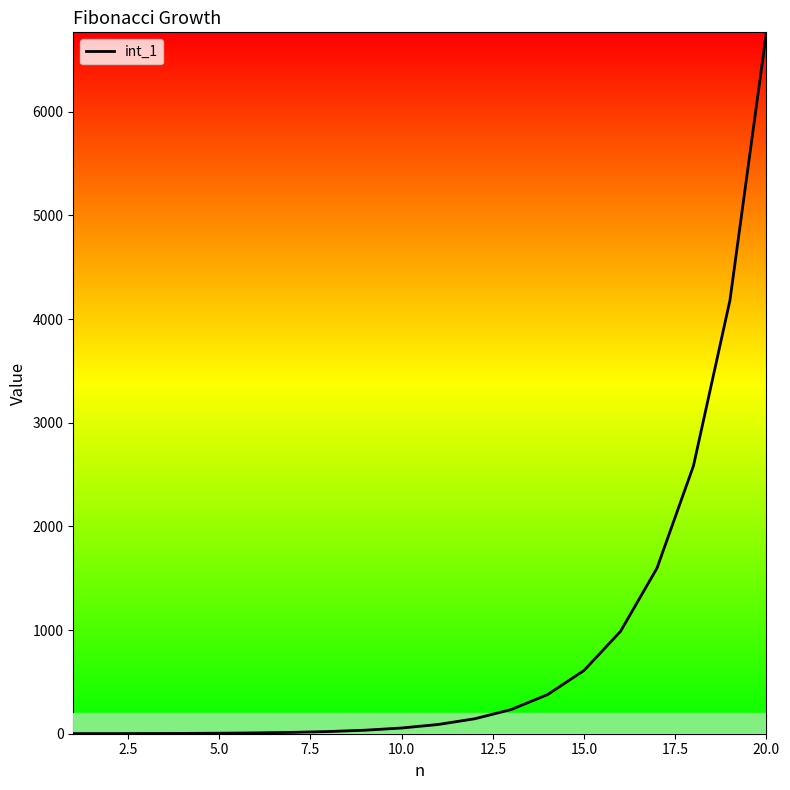

What is the difference between the maximum and minimum values?

6764